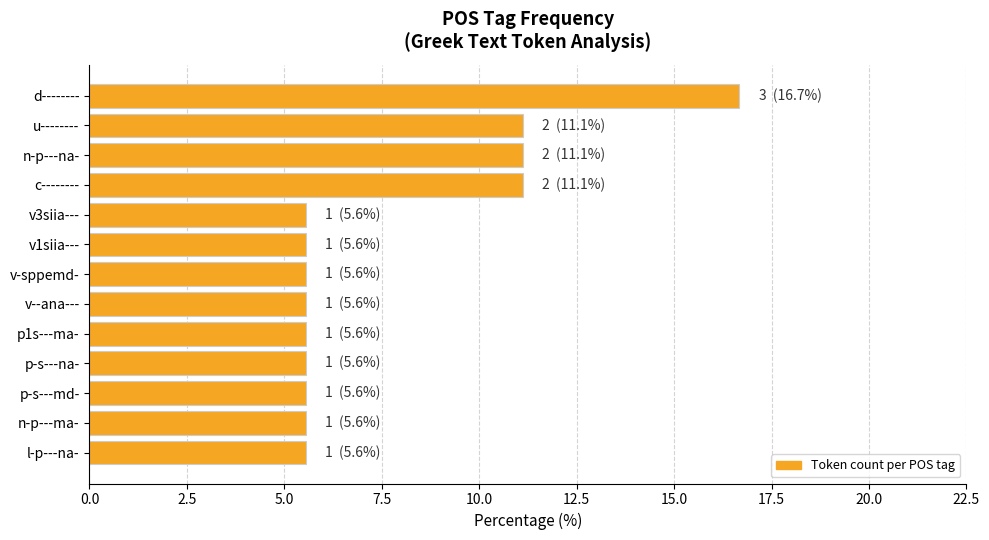

What is the sum of all values?

100.0